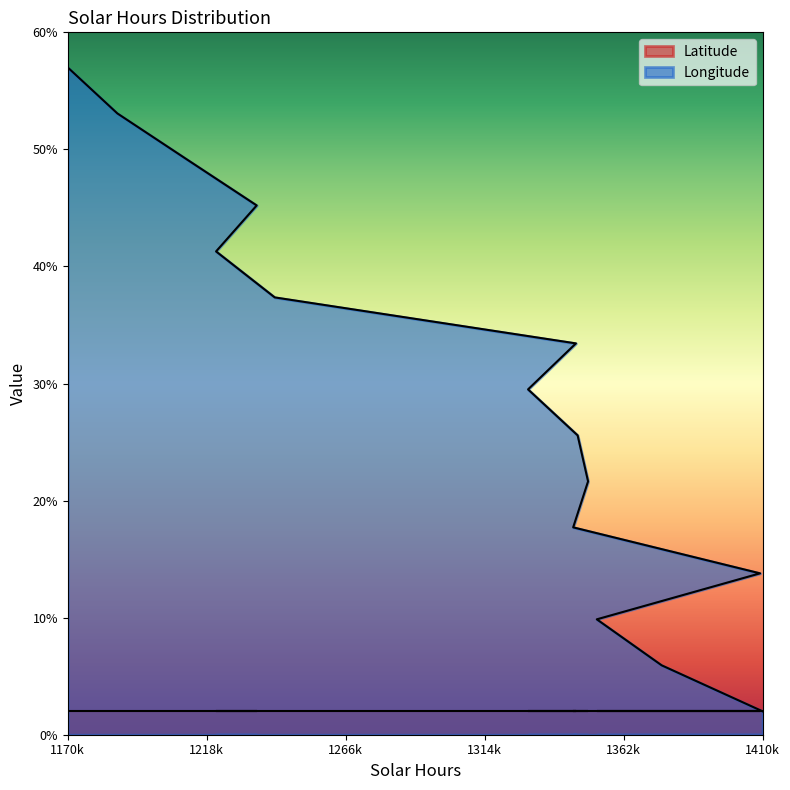

Rank the series by their maximum value, from lowest to highest.

Latitude, Longitude